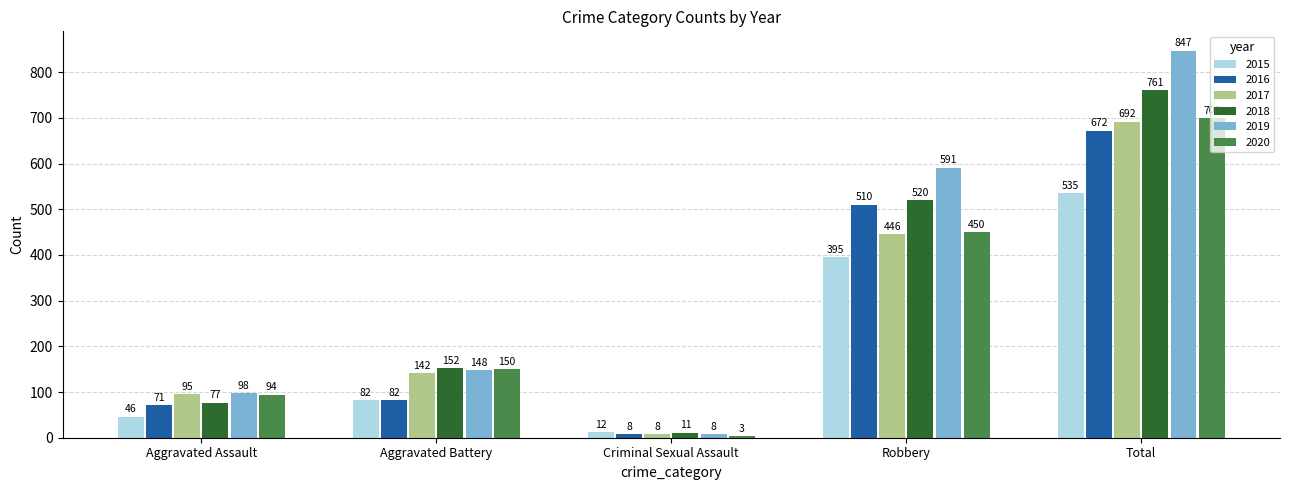

The value of 2015 at Aggravated Battery is 82. True or false?

True